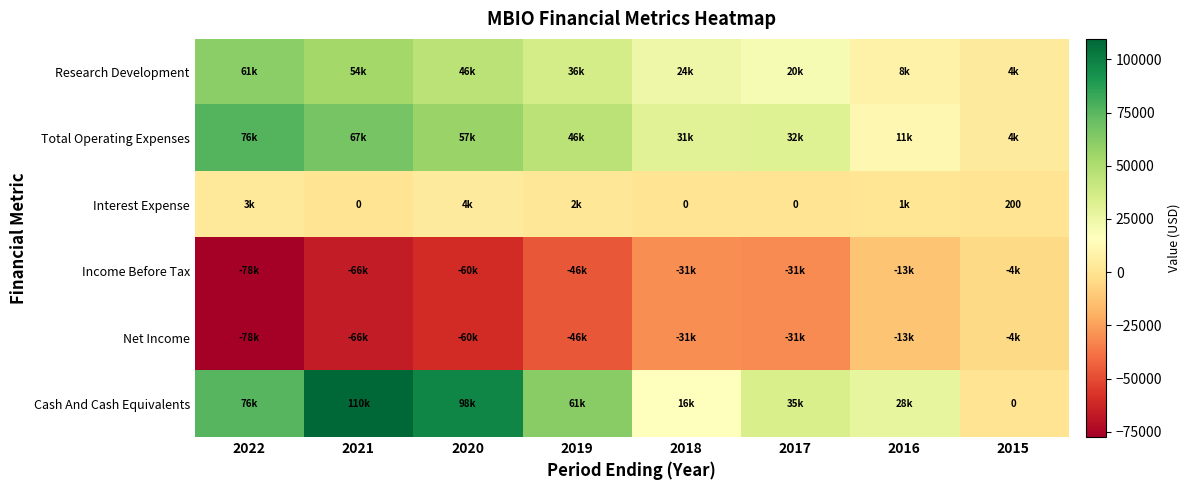

How many values in the Net Income series are below -31300?

4